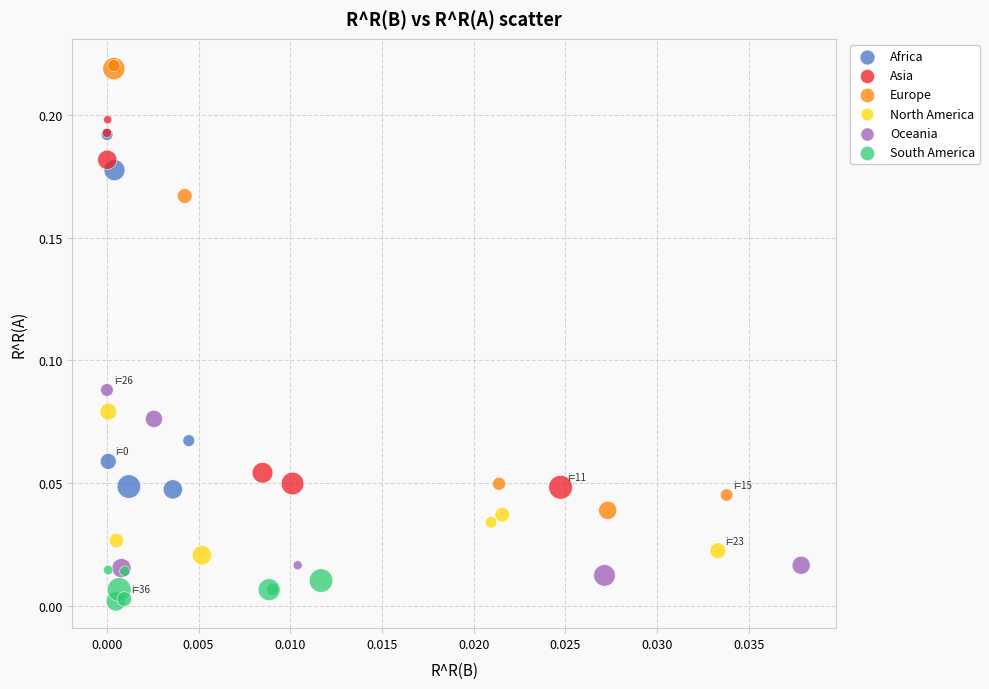

Which series contains the lowest Y value?

South America